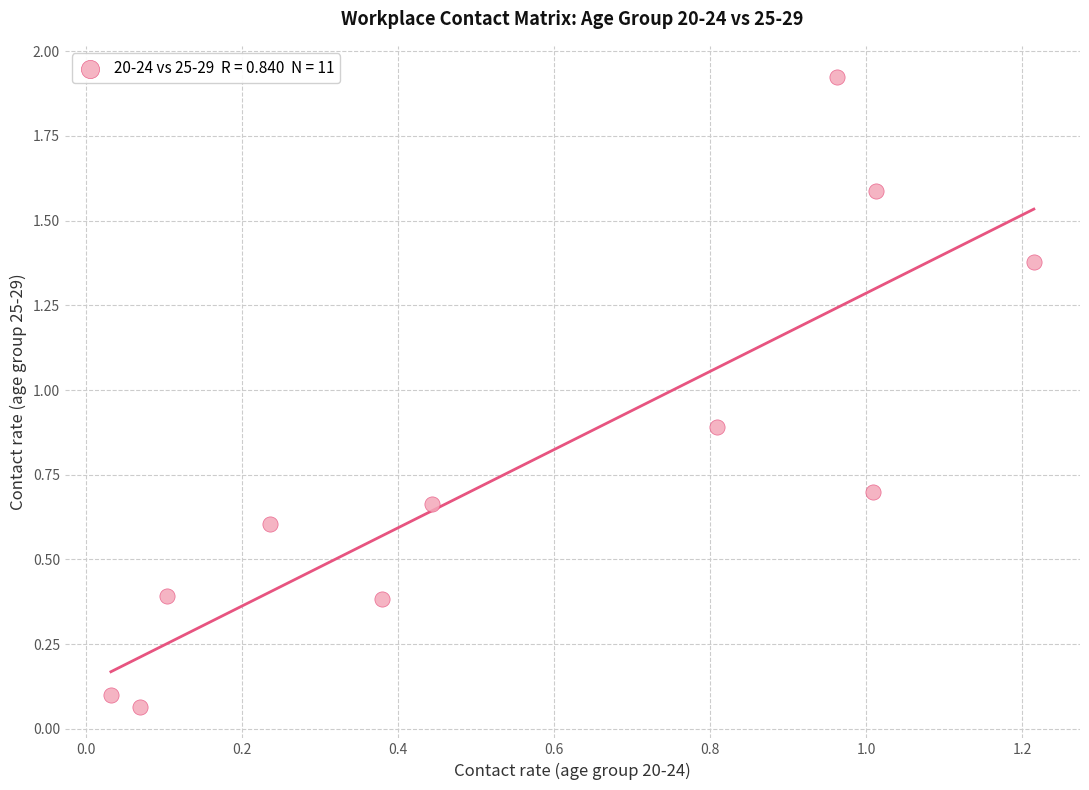

What is the average Y value?

0.8